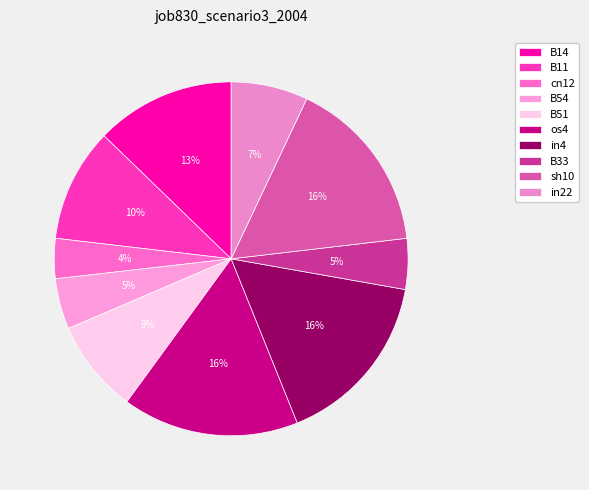

What is the smallest slice in the pie chart?

cn12